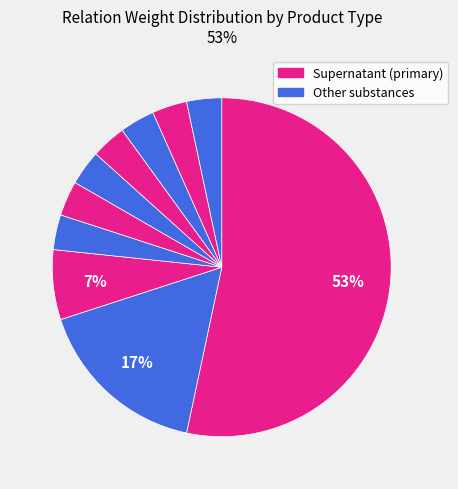

To the nearest percent, what is the difference between the largest and smallest slice percentages?

50%